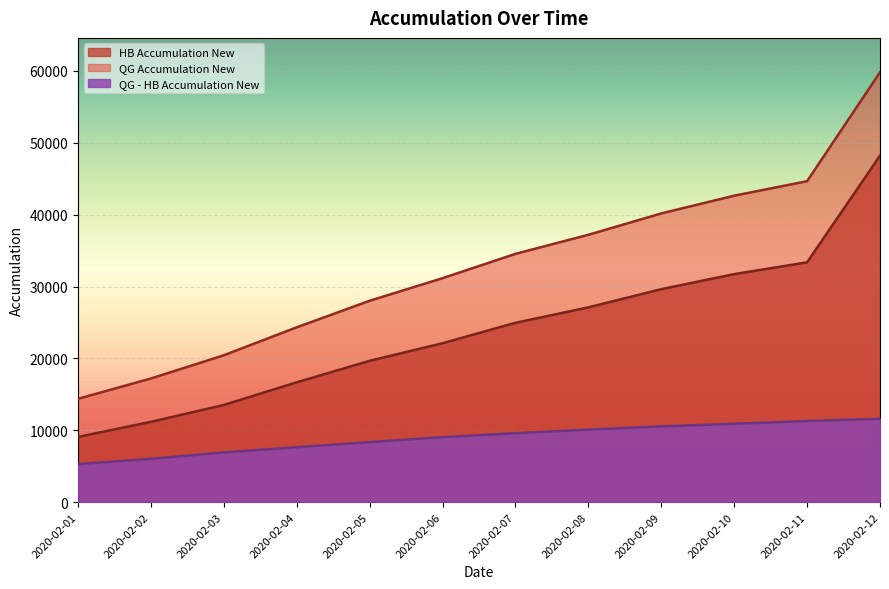

Which has a higher value, 2020-02-11 or 2020-02-09?

2020-02-11